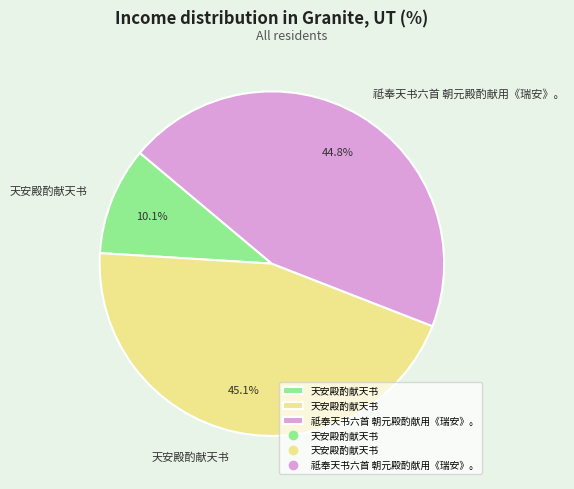

Does any single category account for the majority?

No